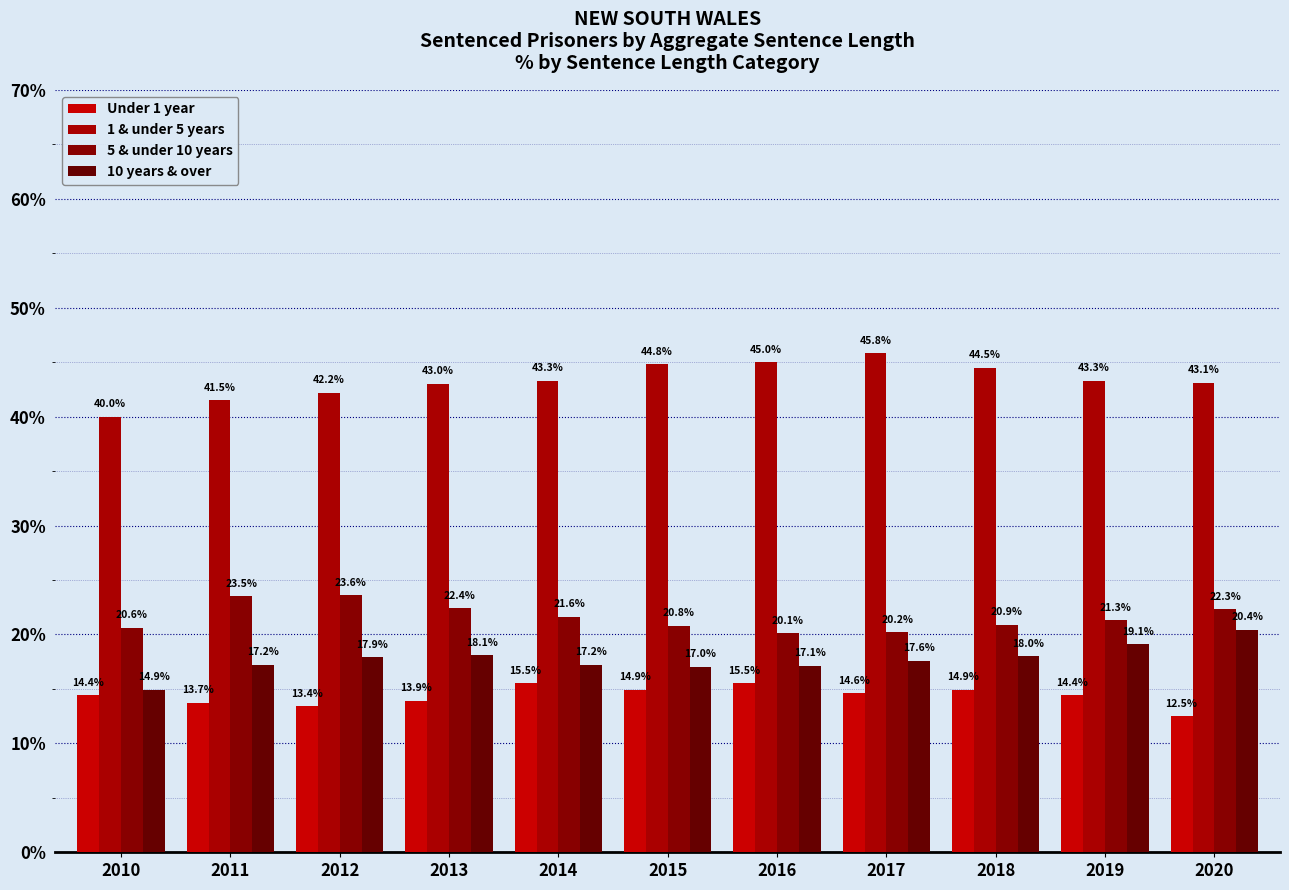

Read the 5 & under 10 years value at 2015.

20.8